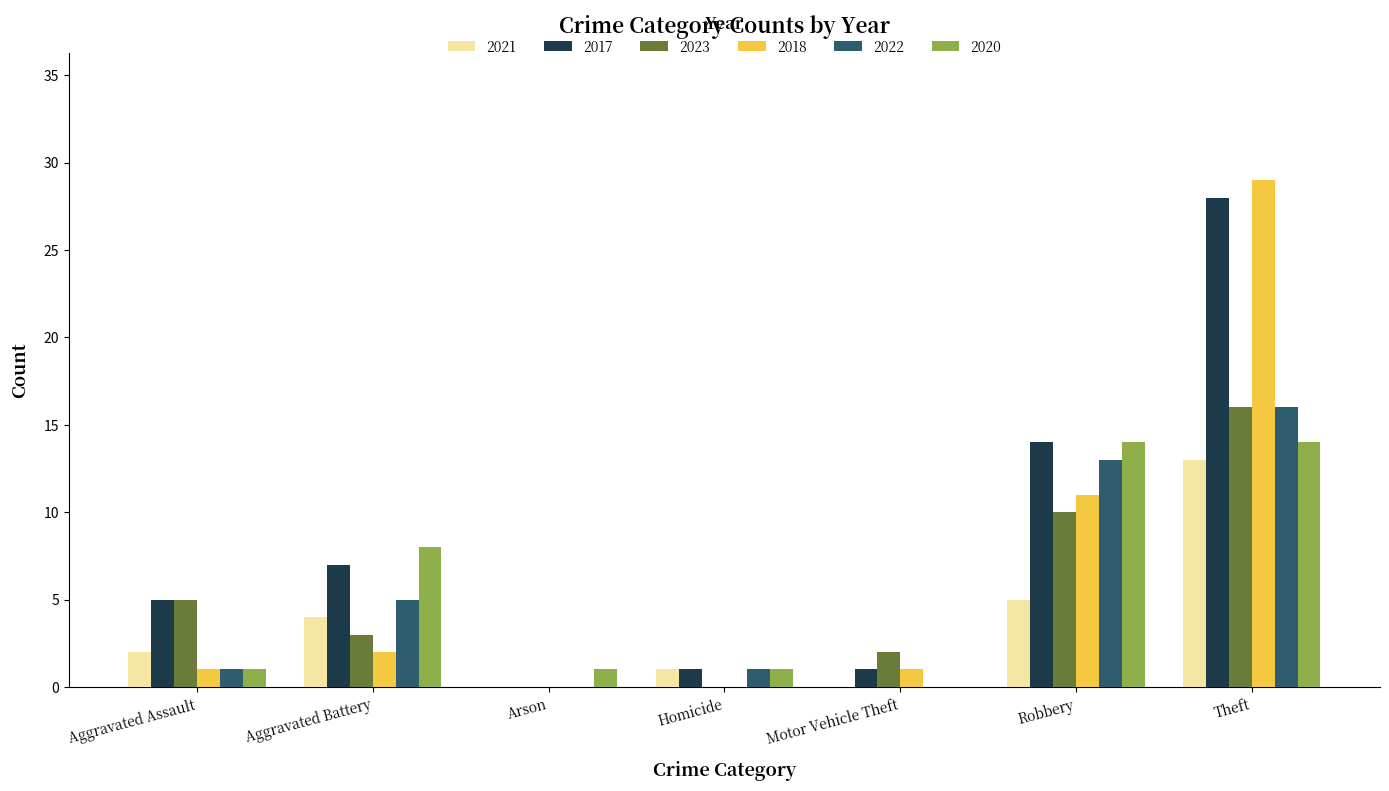

Which series has the largest range (max minus min)?

2018